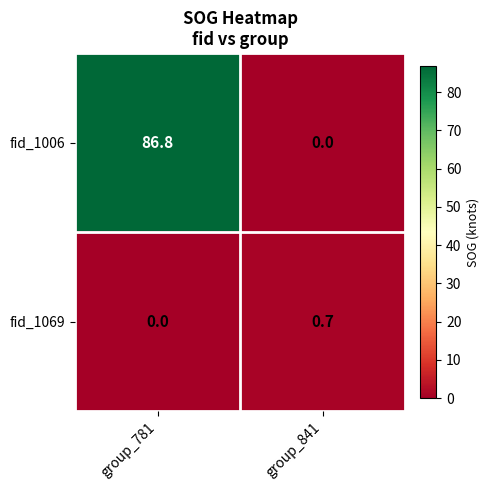

The fid_1006 series shows 0.0 at group_841. True or false?

True